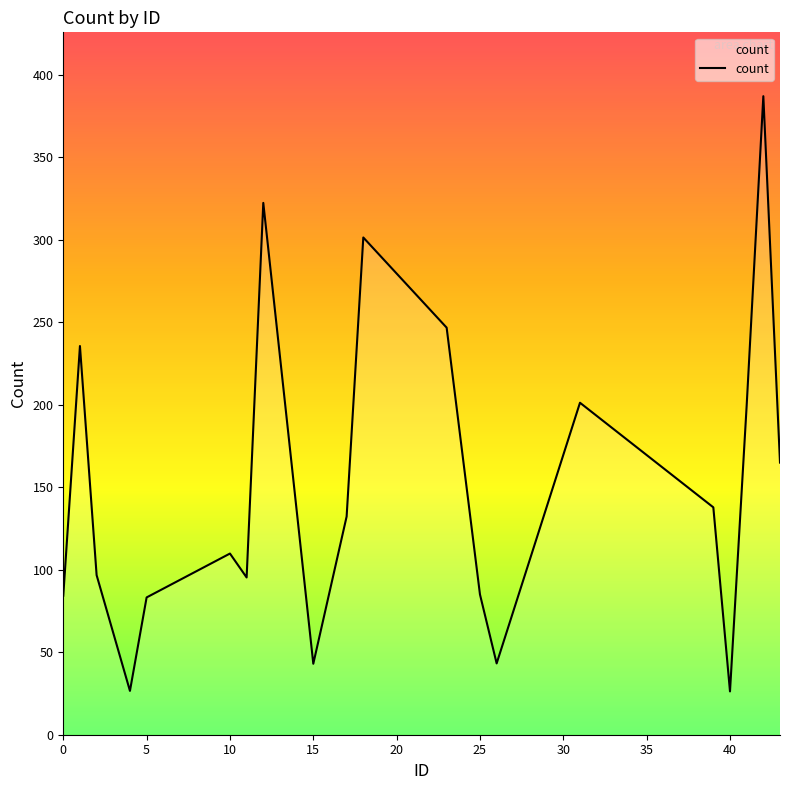

What is the smallest value displayed?

26.2